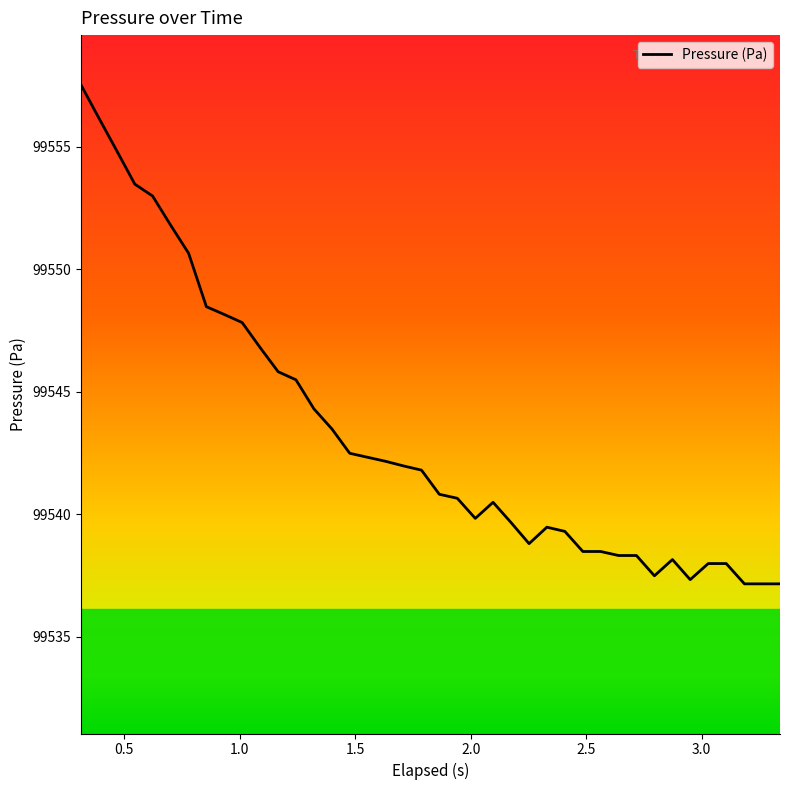

What is the difference between the maximum and minimum values?

20.4